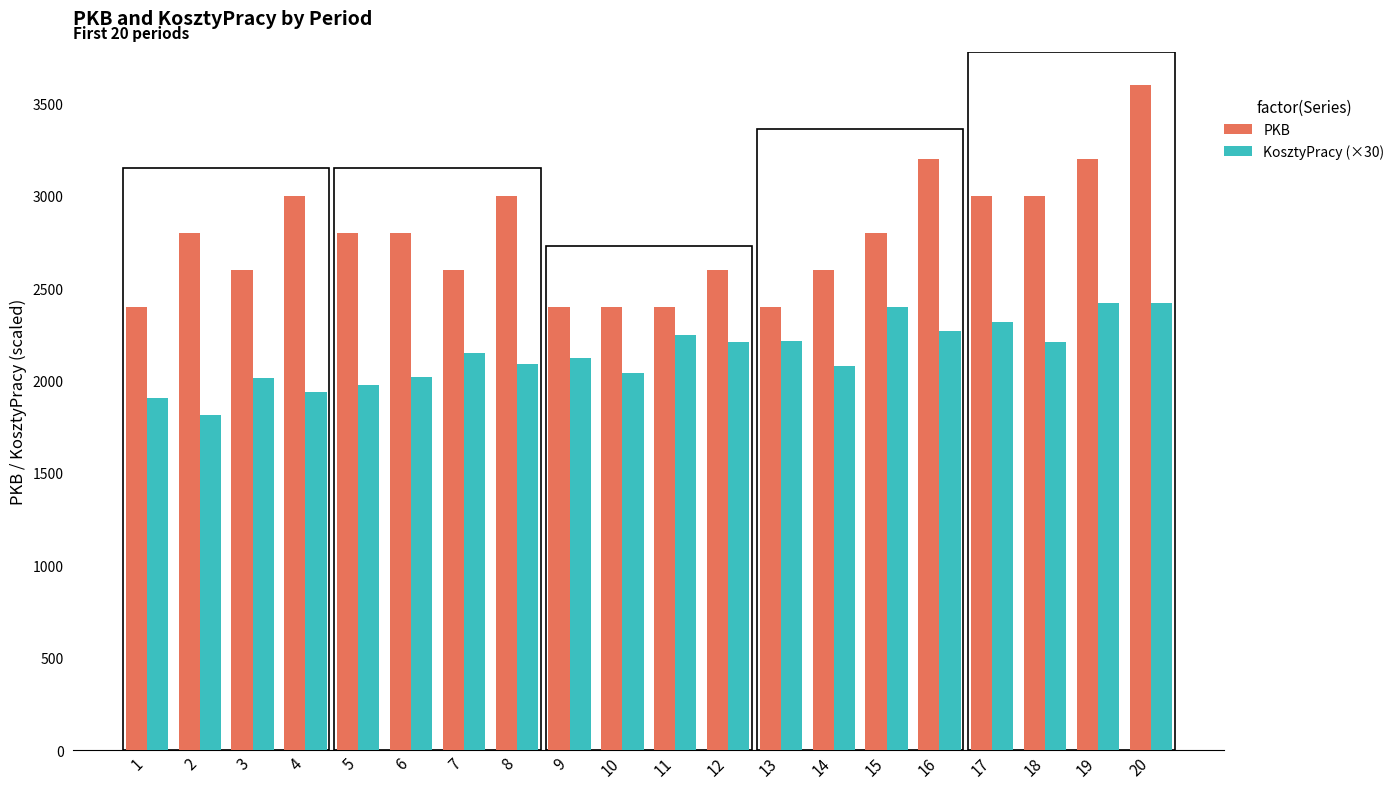

How many distinct data groups are displayed?

2